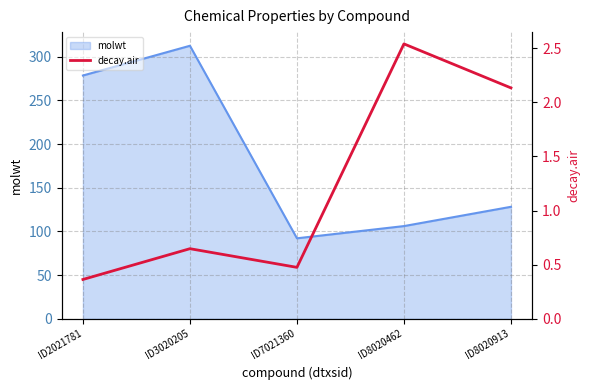

Rank the categories by value from highest to lowest.

ID8020462, ID8020913, ID3020205, ID7021360, ID2021781